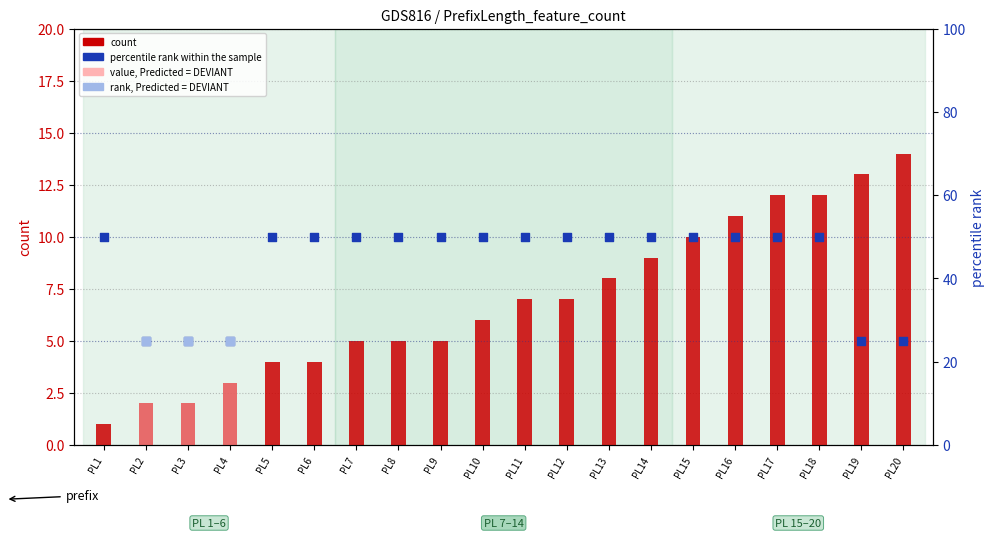

Which series reaches the minimum Y coordinate?

count